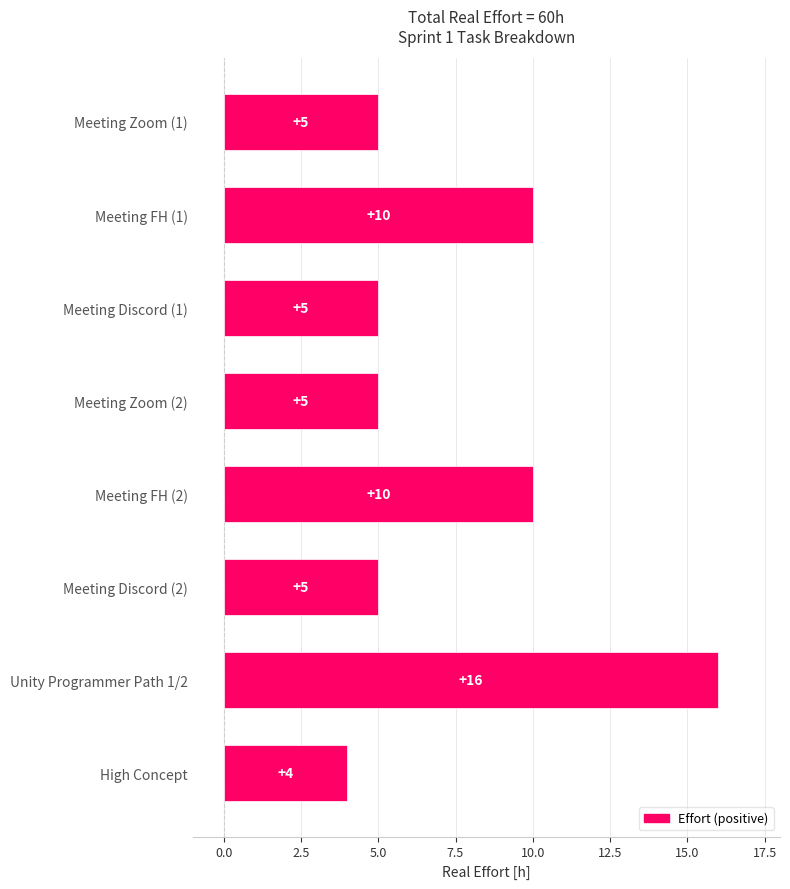

Reading bottom to top, what are all the values shown in this chart?

High Concept=4	Unity Programmer Path 1/2=16	Meeting Discord (2)=5	Meeting FH (2)=10	Meeting Zoom (2)=5	Meeting Discord (1)=5	Meeting FH (1)=10	Meeting Zoom (1)=5